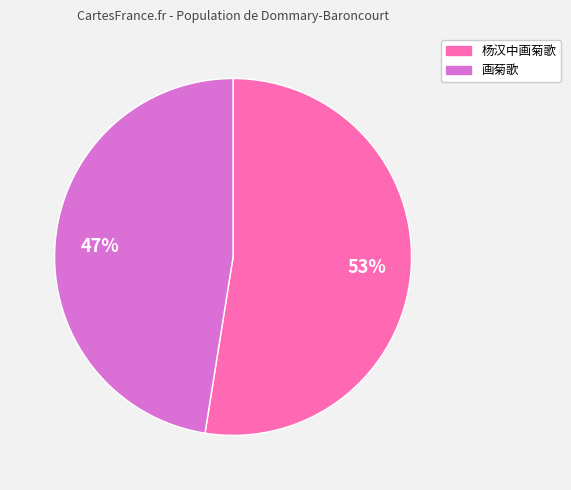

Is there a majority slice in this chart?

Yes